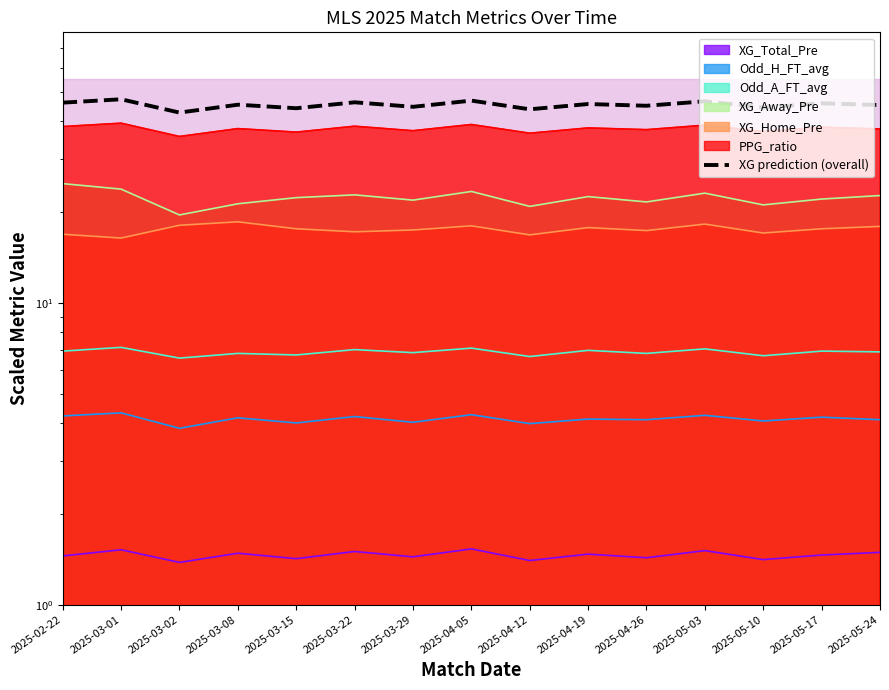

The chart shows a value of 70.2 at 2025-03-22. True or false?

False